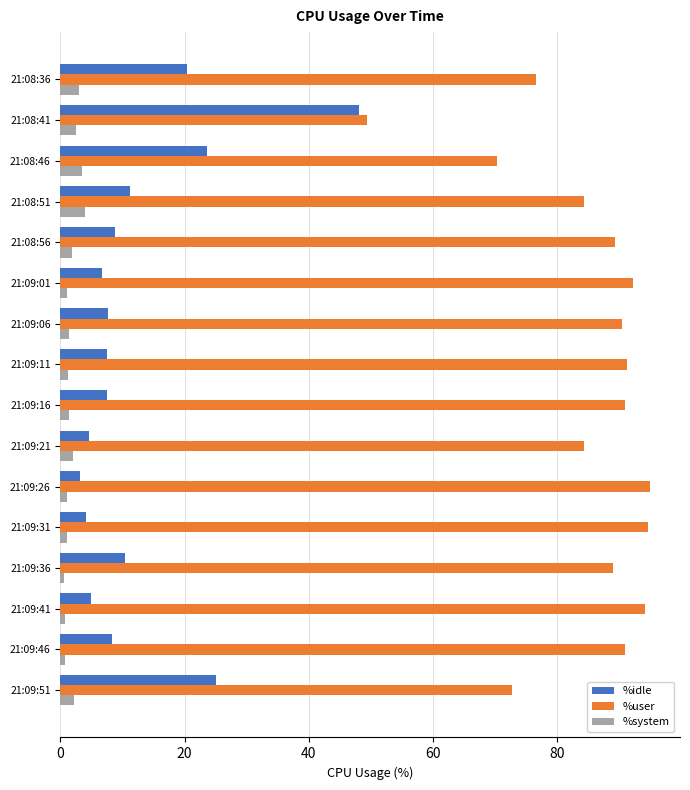

What is the sum of the %user values at 21:08:41 and 21:08:36?

126.0